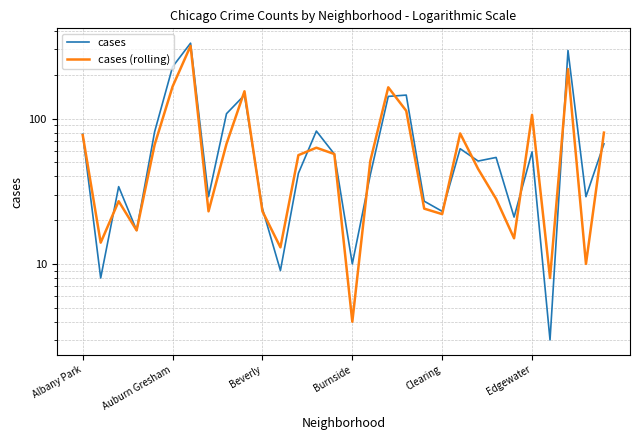

List the series in order of their peak value, lowest first.

cases (rolling), cases